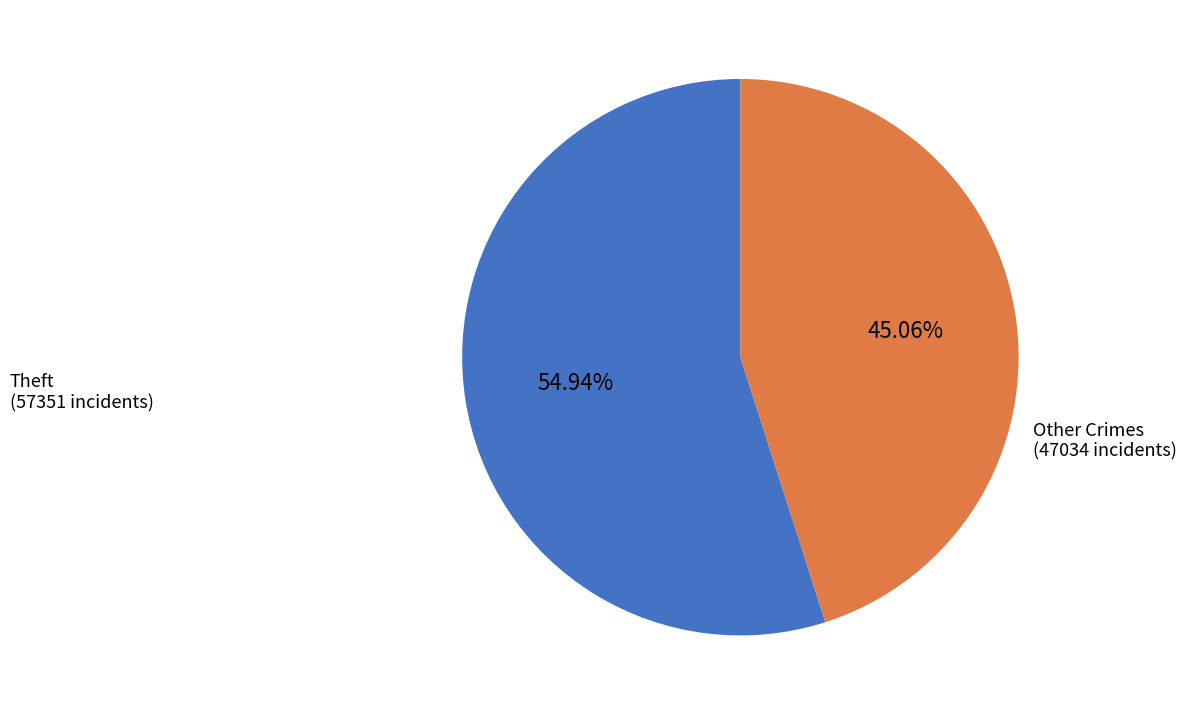

Is there a majority slice in this chart?

Yes